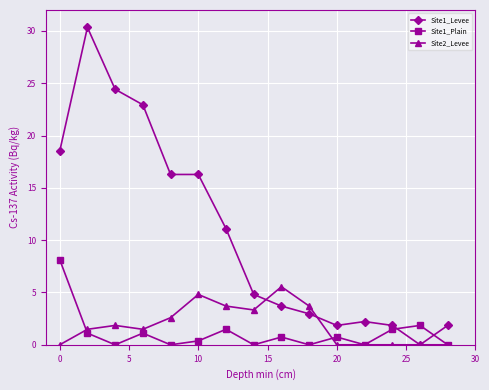

True or false: Site2_Levee has more than 1 points higher than both neighbors.

True